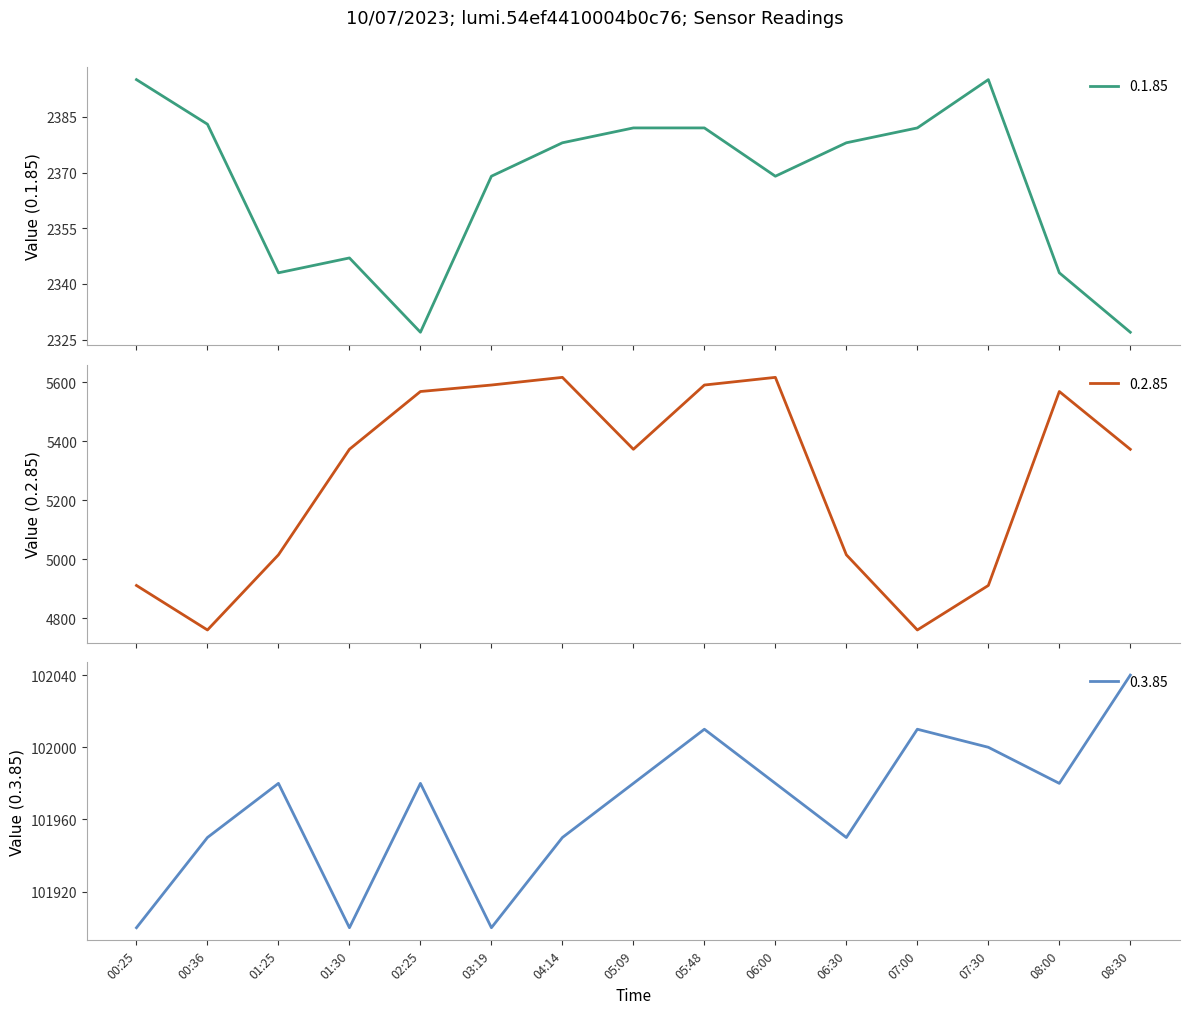

At which category is the sum across all series the highest?

05:48